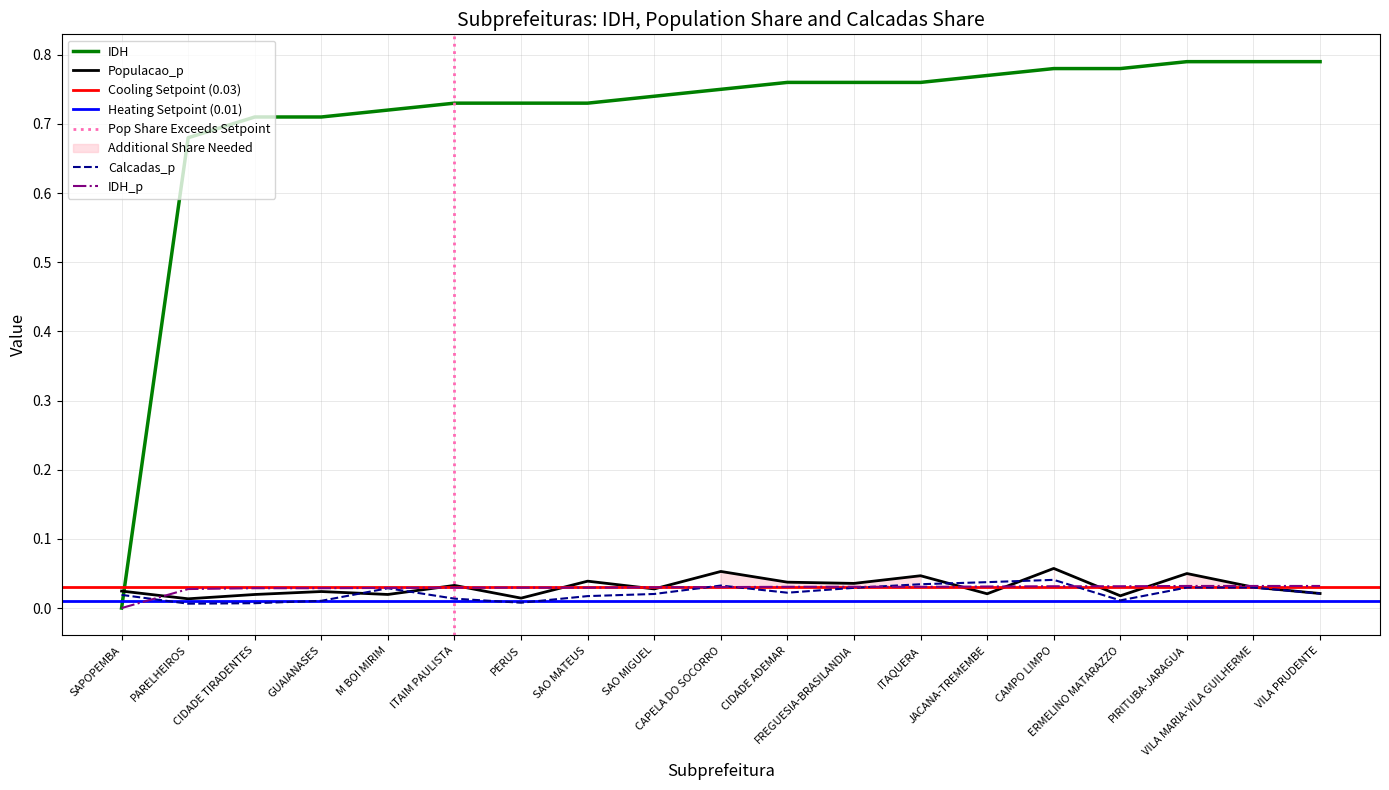

What position from the left is VILA PRUDENTE?

19